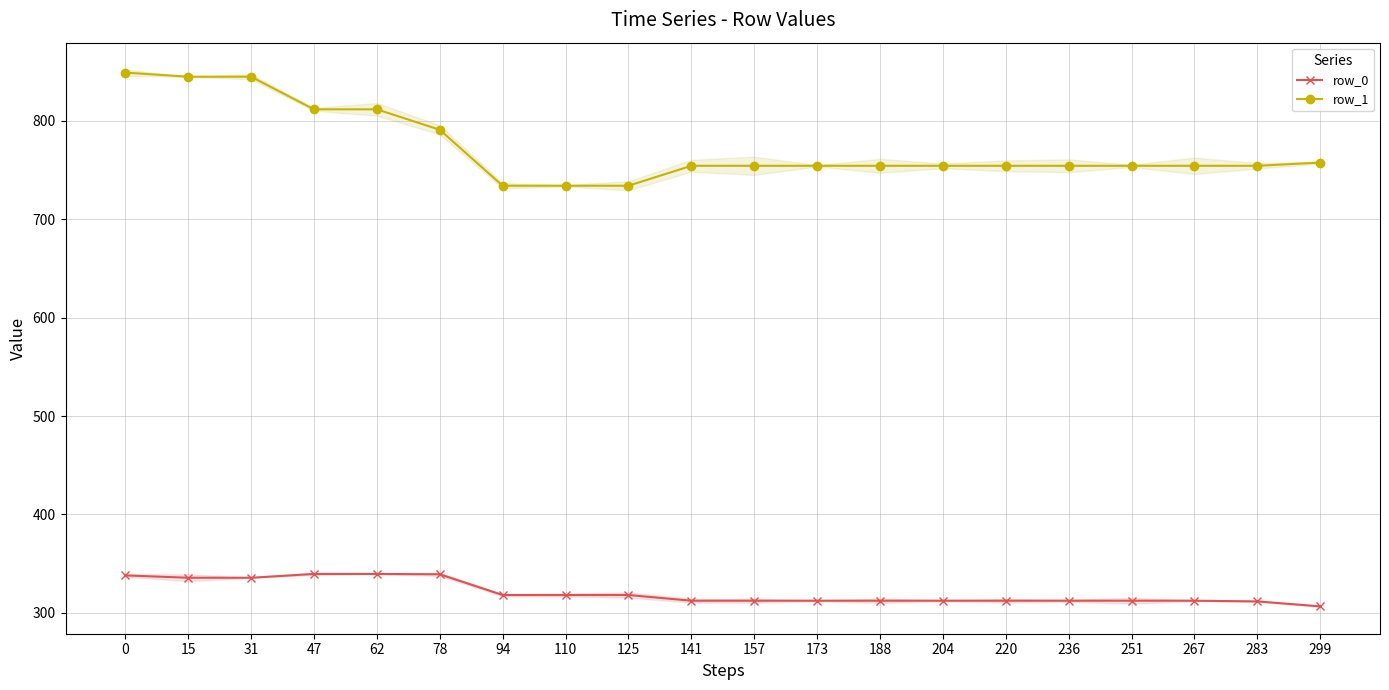

True or false: row_0 has more than 0 points higher than both neighbors.

False